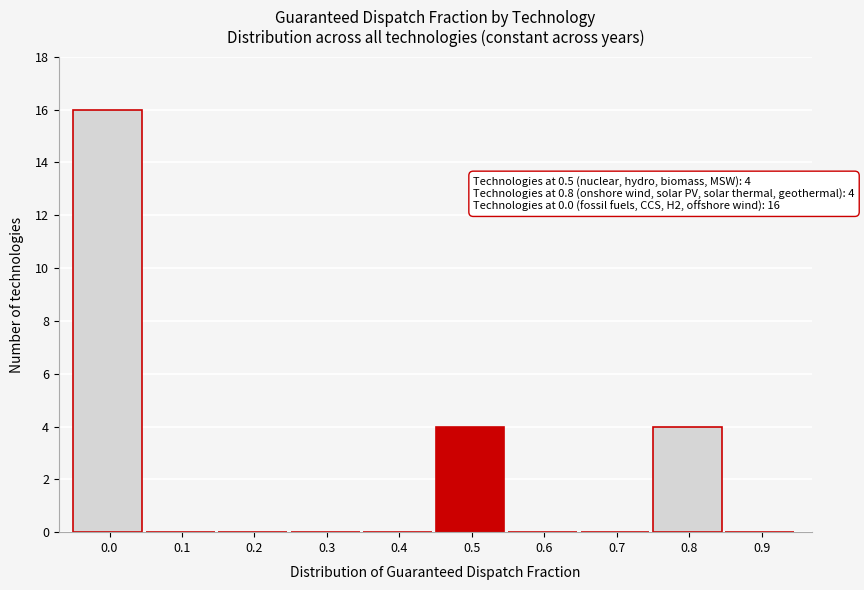

Reading right to left, what are all the values shown in this chart?

0.9=0	0.8=4	0.7=0	0.6=0	0.5=4	0.4=0	0.3=0	0.2=0	0.1=0	0.0=16